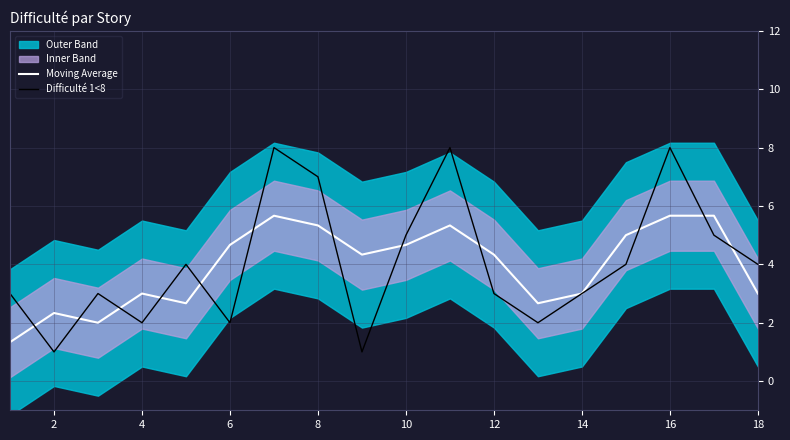

True or false: Moving Average has a value of 3.0 at 18.

True